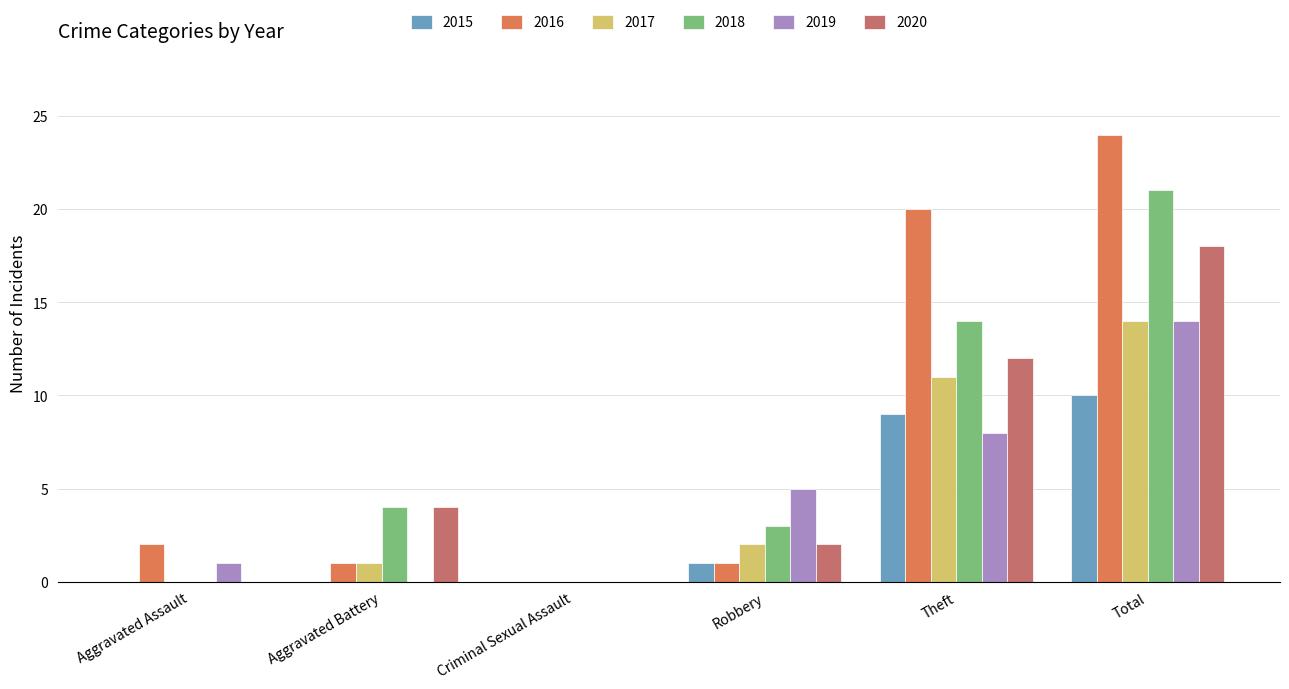

What are all the series names shown in the legend?

2015, 2016, 2017, 2018, 2019, 2020